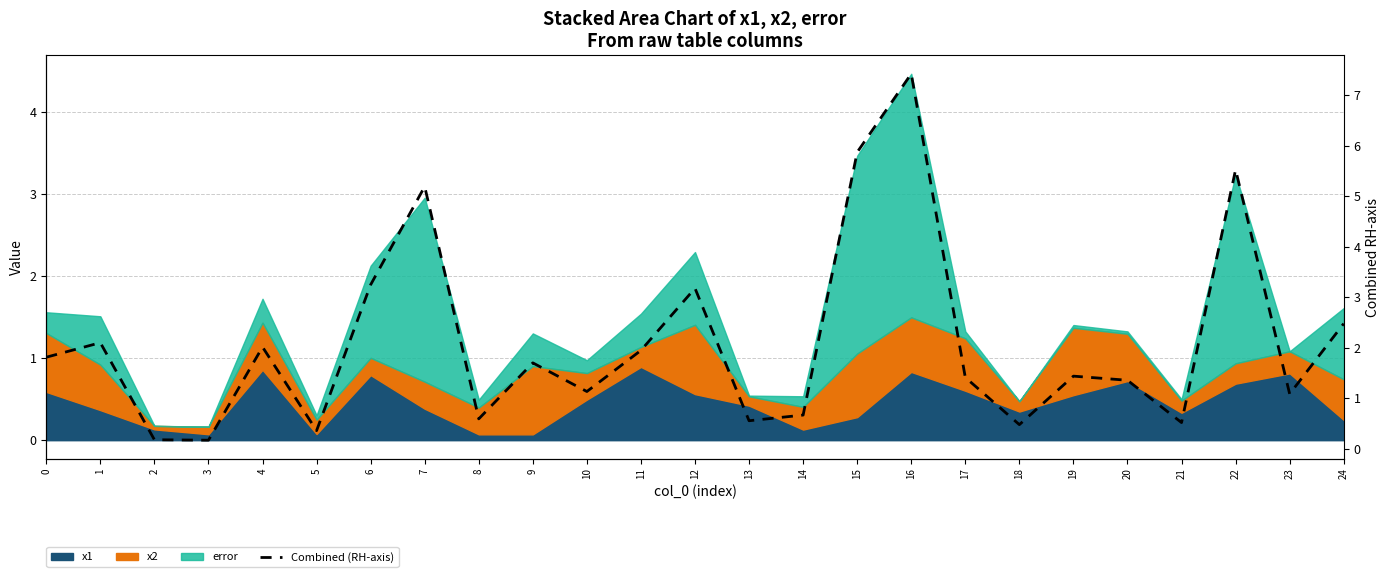

Reading left to right, list all the values displayed in this chart.

1.8	2.1	0.2	0.2	2.0	0.4	3.2	5.2	0.6	1.7	1.1	1.9	3.2	0.6	0.7	5.9	7.4	1.4	0.5	1.4	1.4	0.5	5.5	1.1	2.5